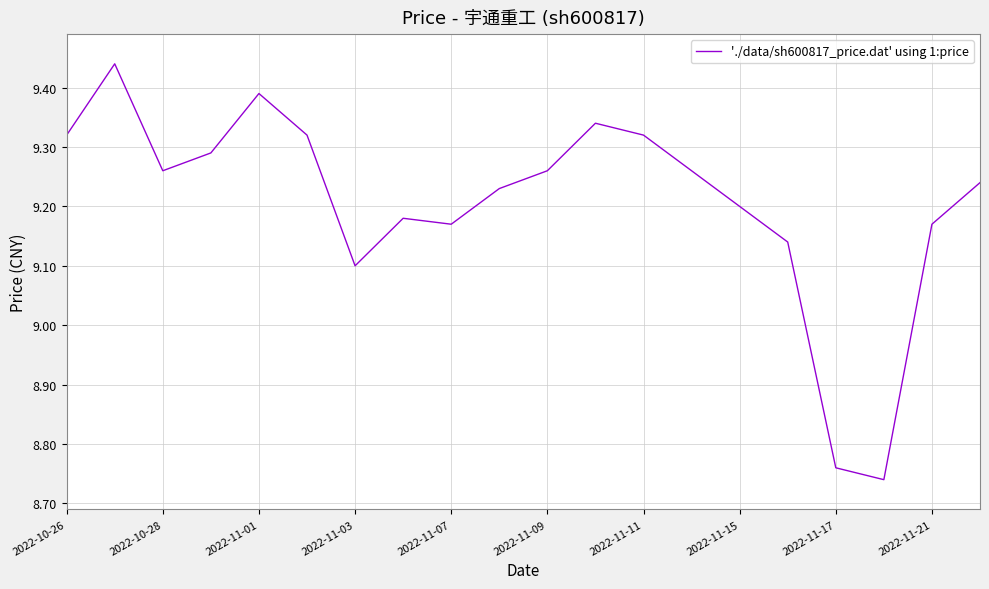

What is the difference between the maximum and minimum values?

0.7